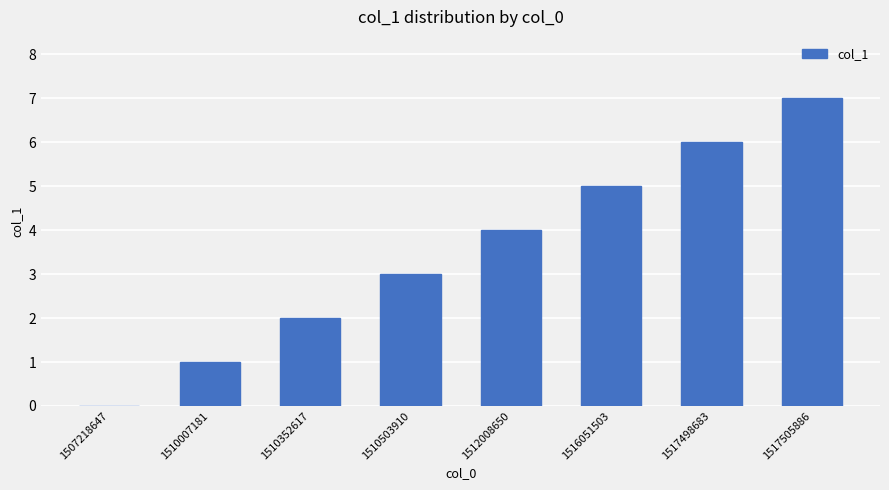

Reading left to right, list all the values displayed in this chart.

0	1	2	3	4	5	6	7